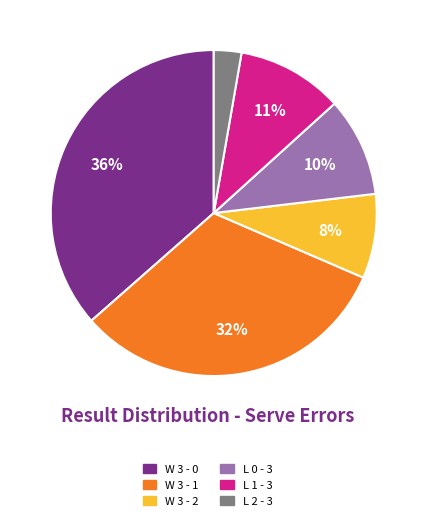

Count the number of slices in the pie.

6